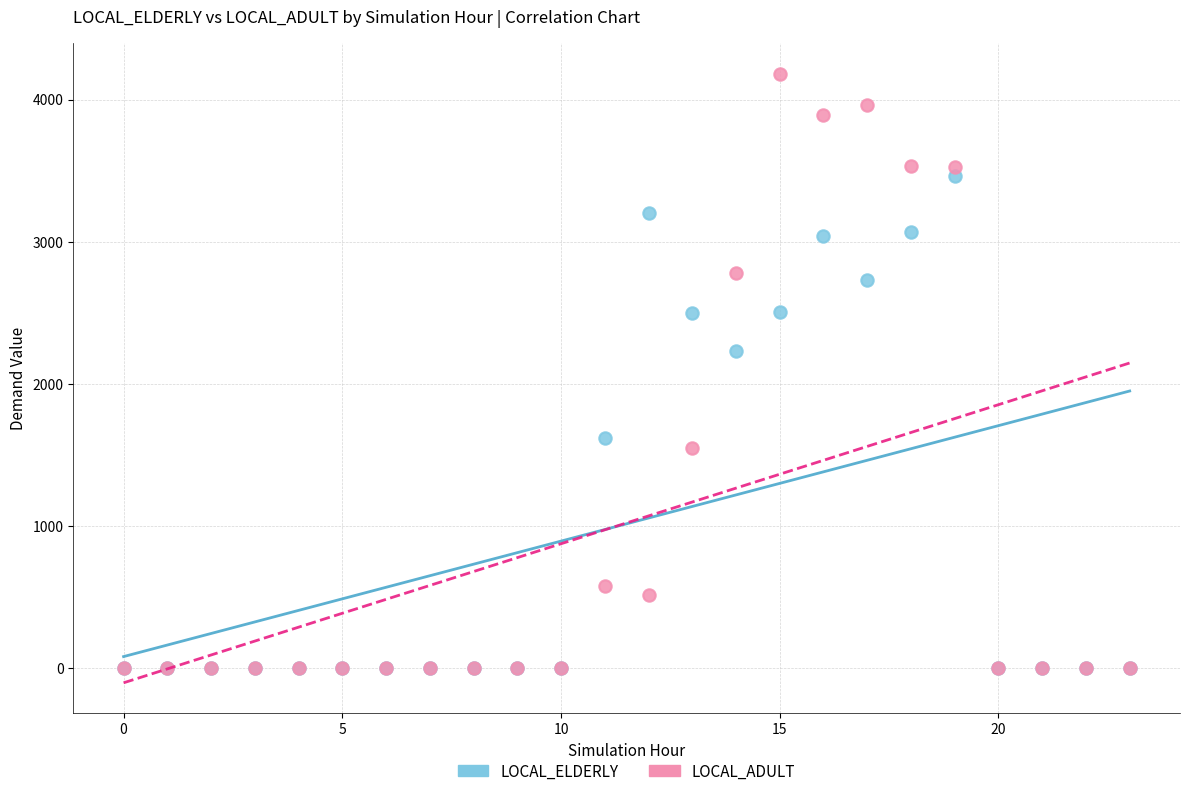

In the LOCAL_ADULT series, what Y value is closest to 2090?

1545.0